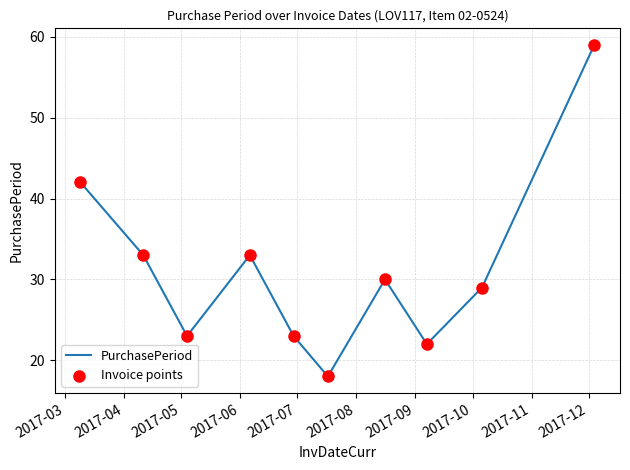

What is the minimum value shown in the chart?

18